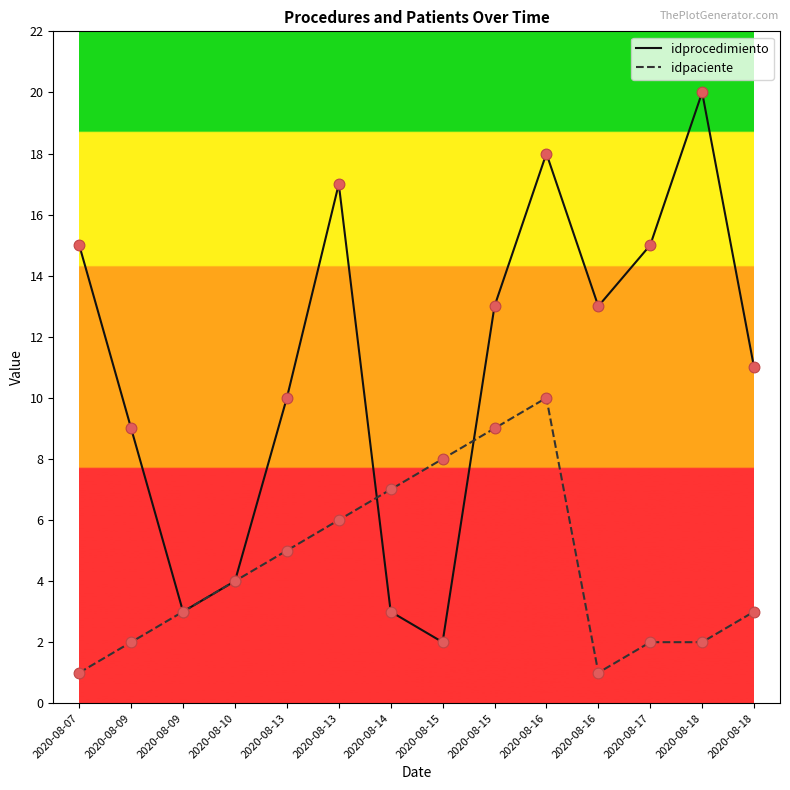

At how many categories does at least one series exceed 5?

12